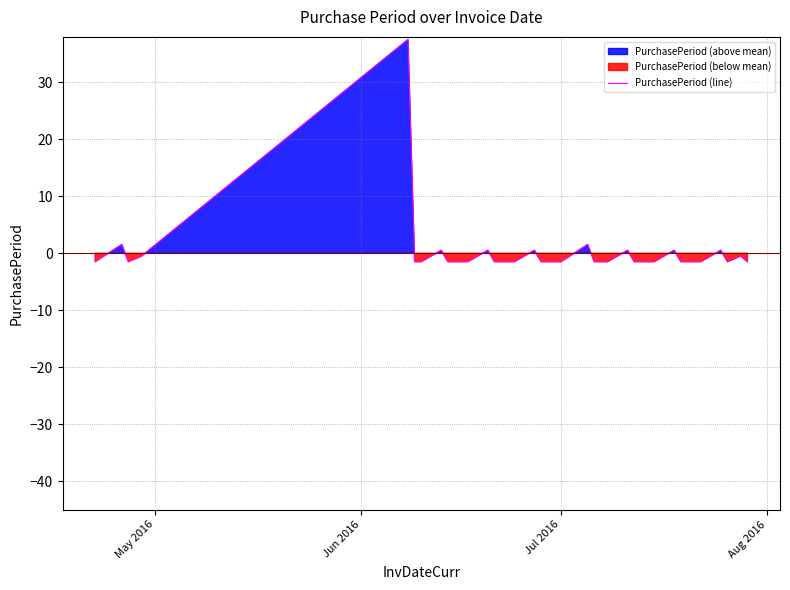

What is the highest value of the PurchasePeriod (line) series?

37.5